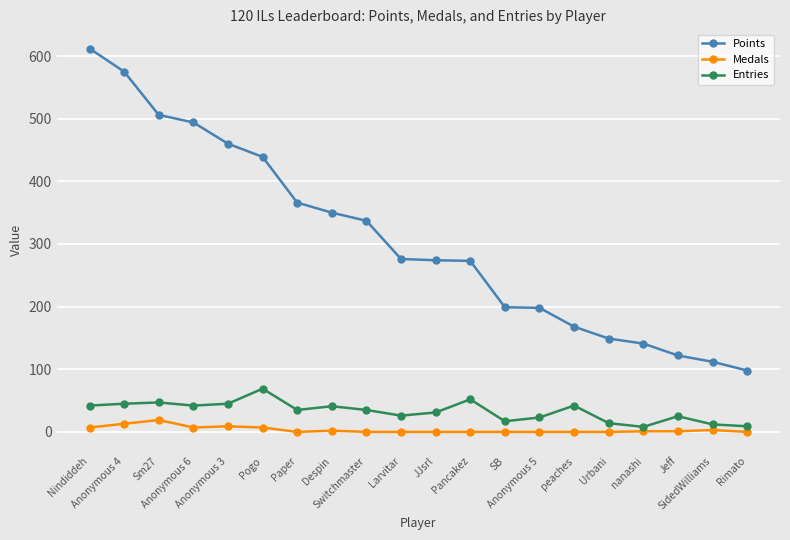

Is it true that Points equals 60 at Rimato?

False